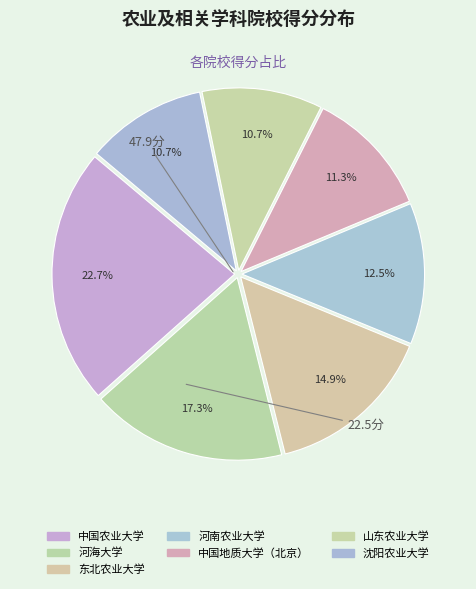

How many segments does this pie chart have?

7